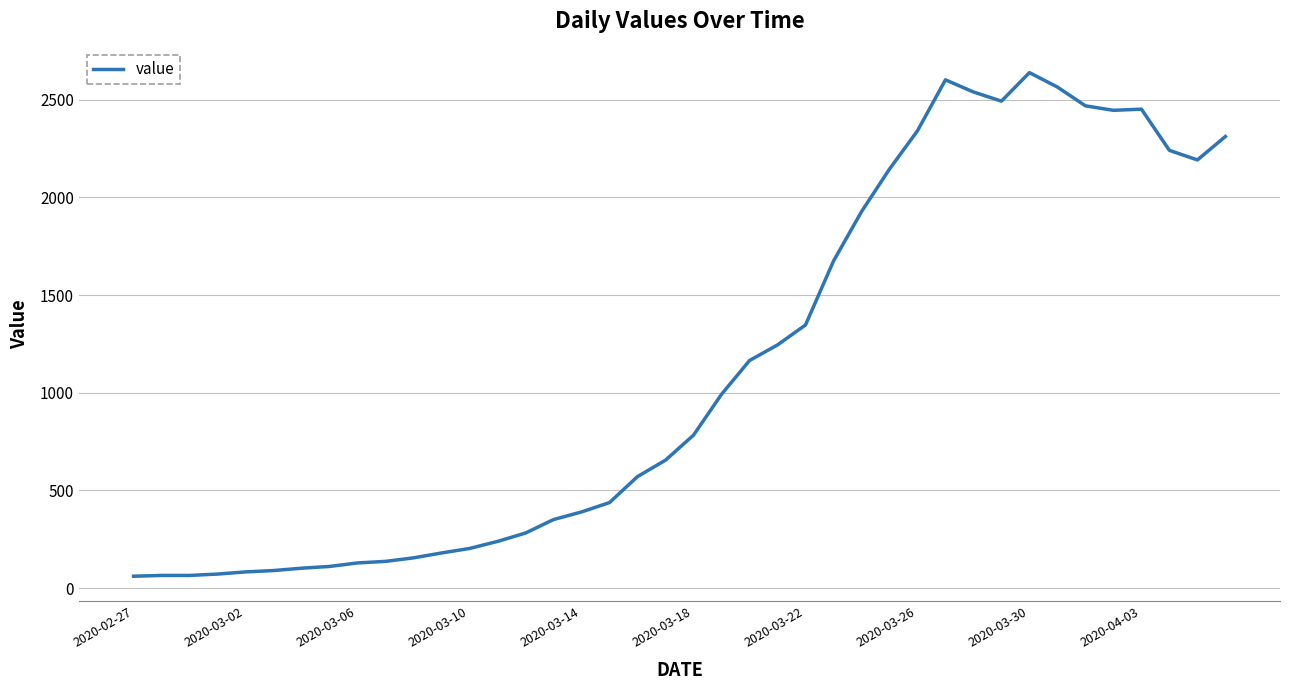

What is the greatest value displayed?

2639